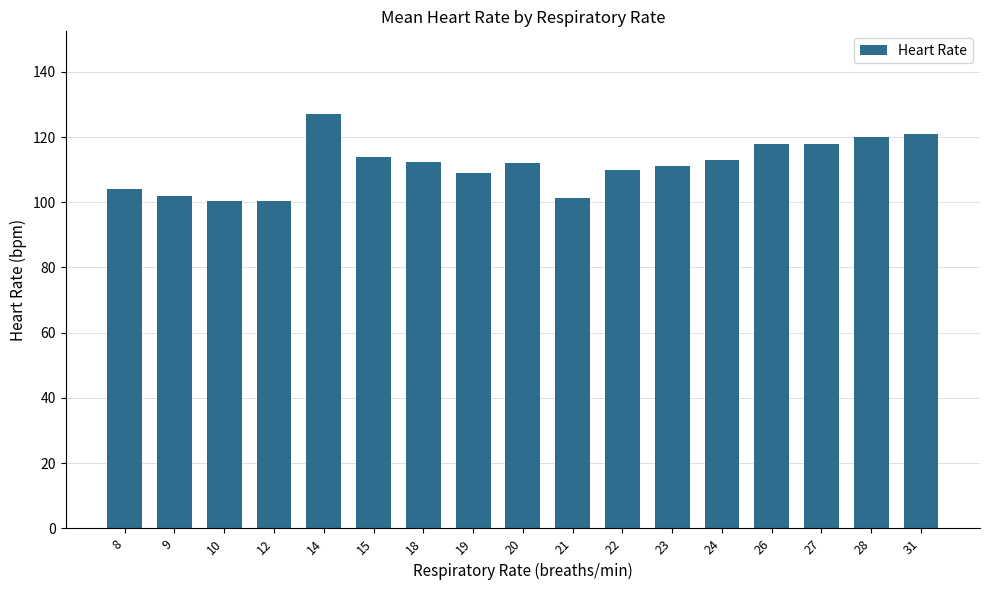

What is the minimum value shown in the chart?

100.3